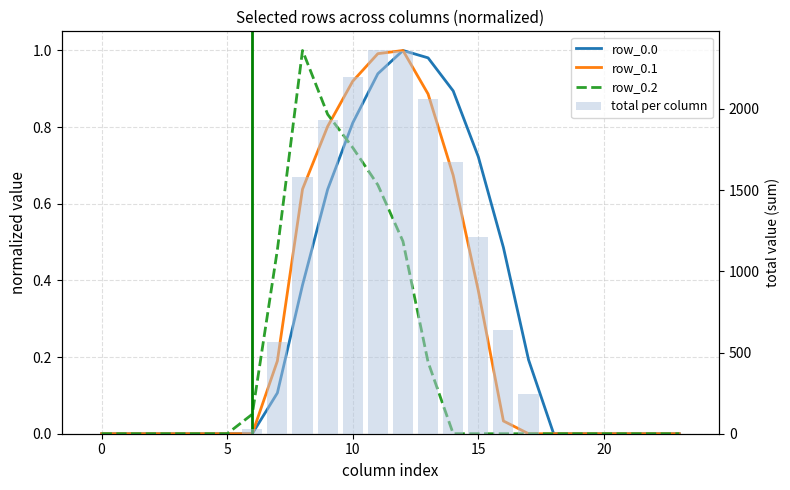

Count the number of categories in the chart.

24